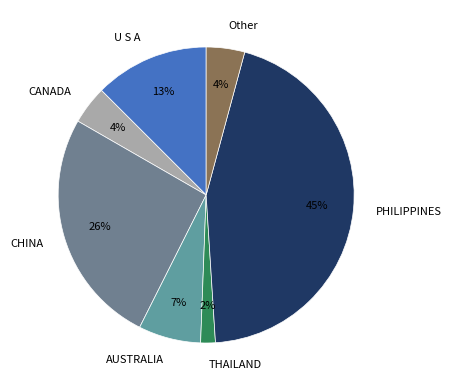

What is the smallest slice in the pie chart?

THAILAND